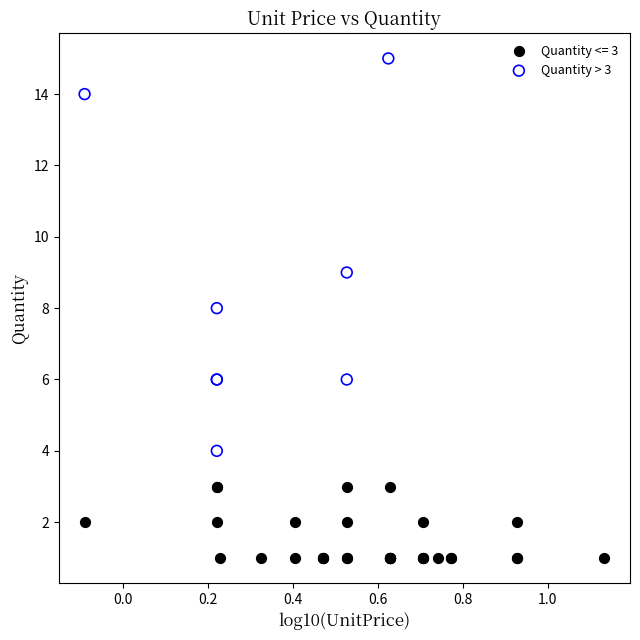

Which series contains the highest Y value?

Quantity > 3